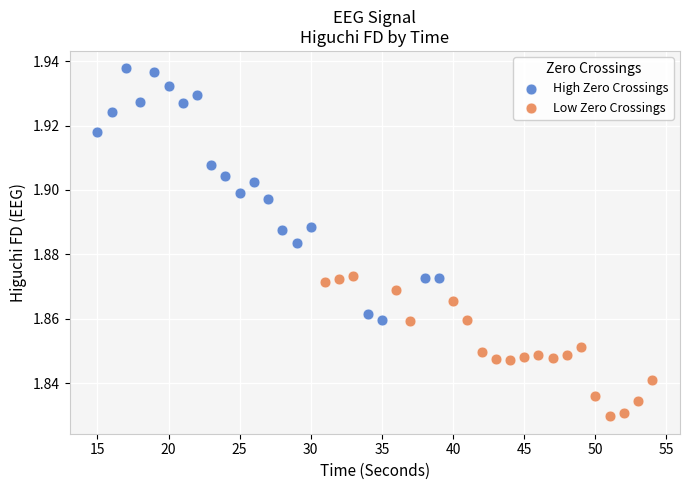

Which series has the largest Y range (max minus min)?

High Zero Crossings